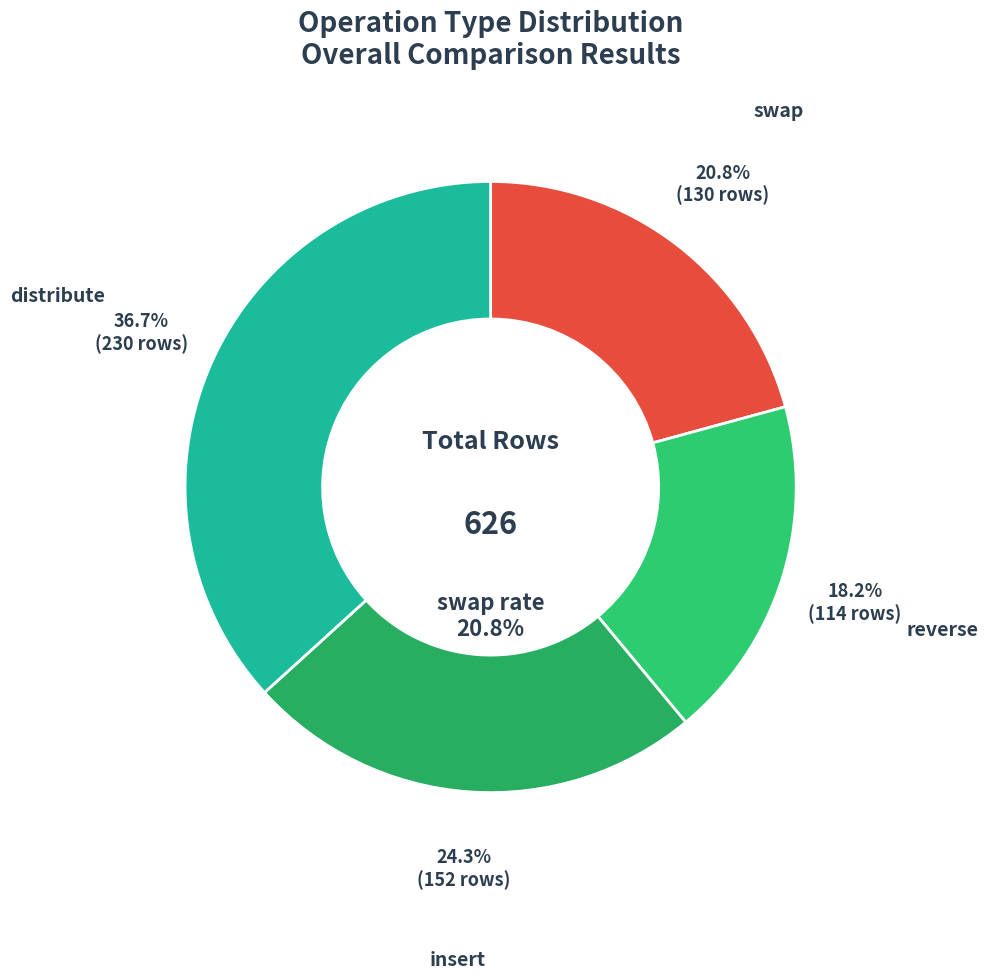

Does insert account for over 50% of the chart?

No